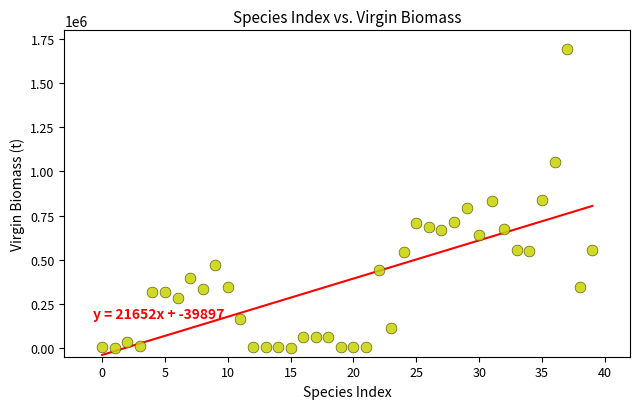

What is the range of Y values (max minus min)?

1694225.2